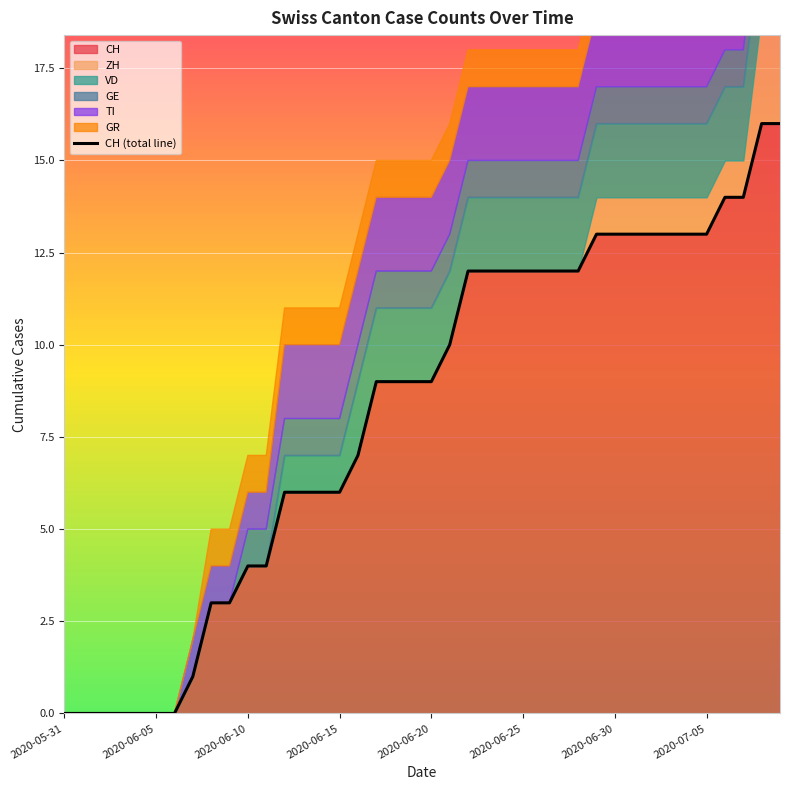

What is the sum of the values at 21 and 39?

26